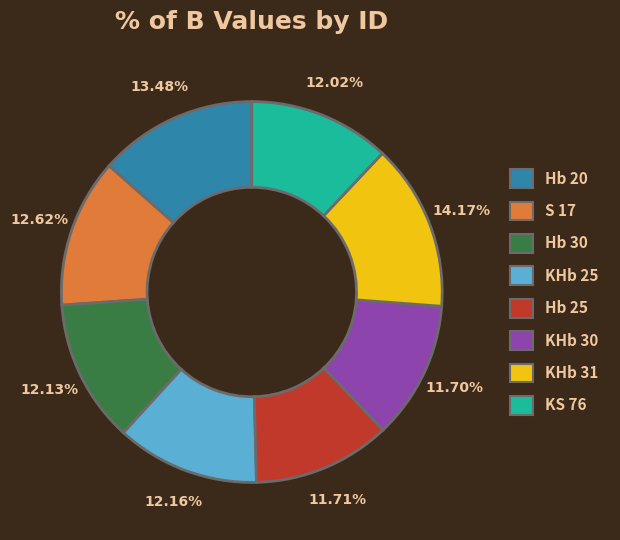

Does Hb 30 represent more than half of the total?

No